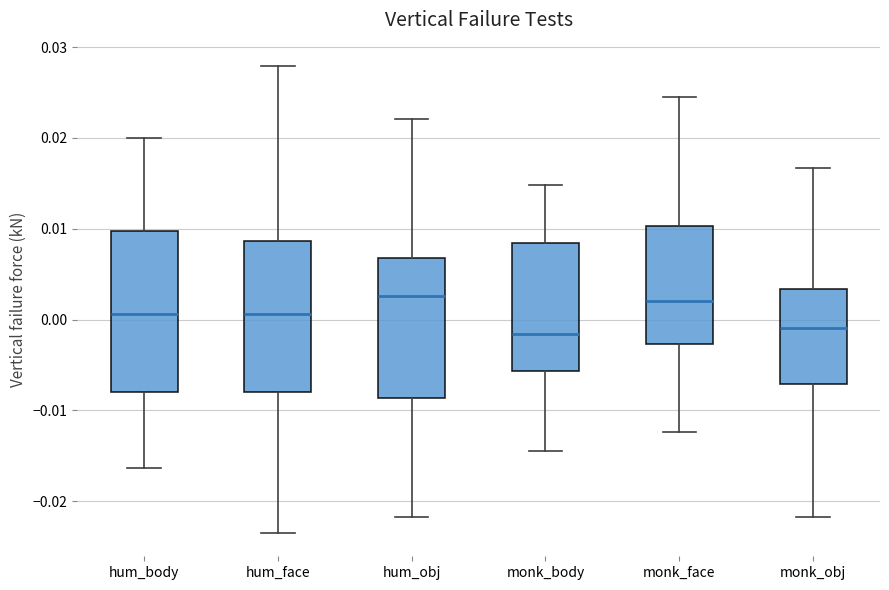

Reading left to right, transcribe this box plot: for each box, give where its median line is, the range the box spans, and where its two whiskers end, as read against the y-axis. The values are not printed on the chart, so give them approximately, as read against the axis.

hum_body: median 0.001, box -0.008 to 0.010, whiskers -0.016 to 0.020
hum_face: median 0.001, box -0.008 to 0.009, whiskers -0.023 to 0.028
hum_obj: median 0.003, box -0.009 to 0.007, whiskers -0.022 to 0.022
monk_body: median -0.002, box -0.006 to 0.008, whiskers -0.014 to 0.015
monk_face: median 0.002, box -0.003 to 0.010, whiskers -0.012 to 0.025
monk_obj: median -0.001, box -0.007 to 0.003, whiskers -0.022 to 0.017